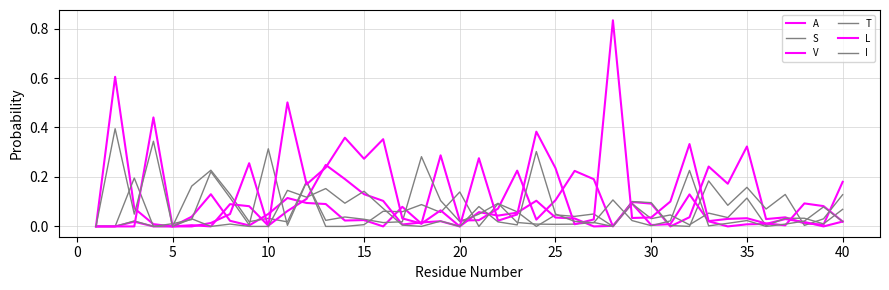

Does the chart display data point markers on the line(s)?

No